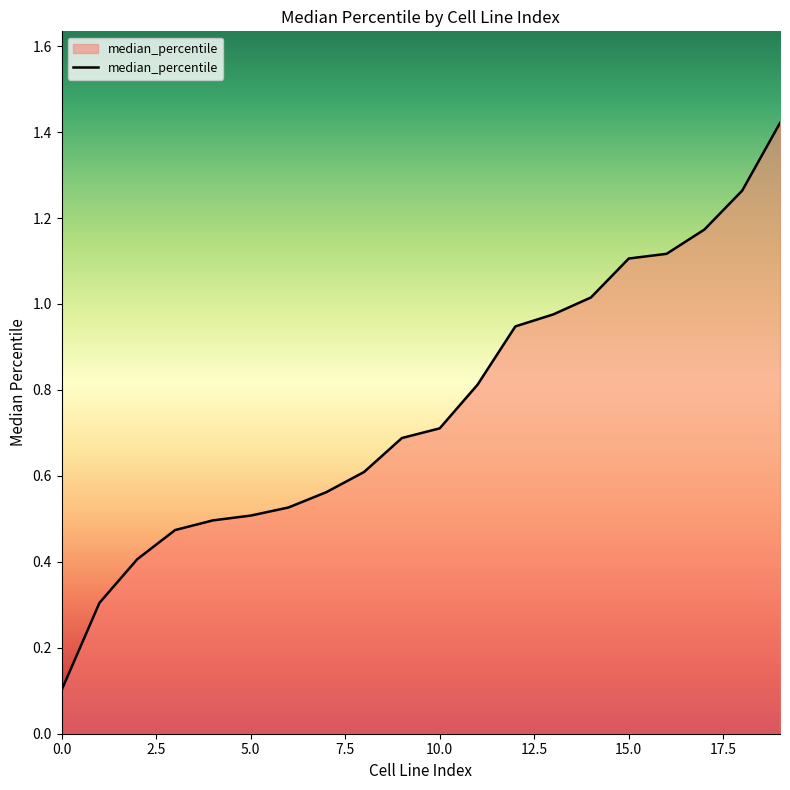

True or false: the data has more than 2 interior local peaks.

False